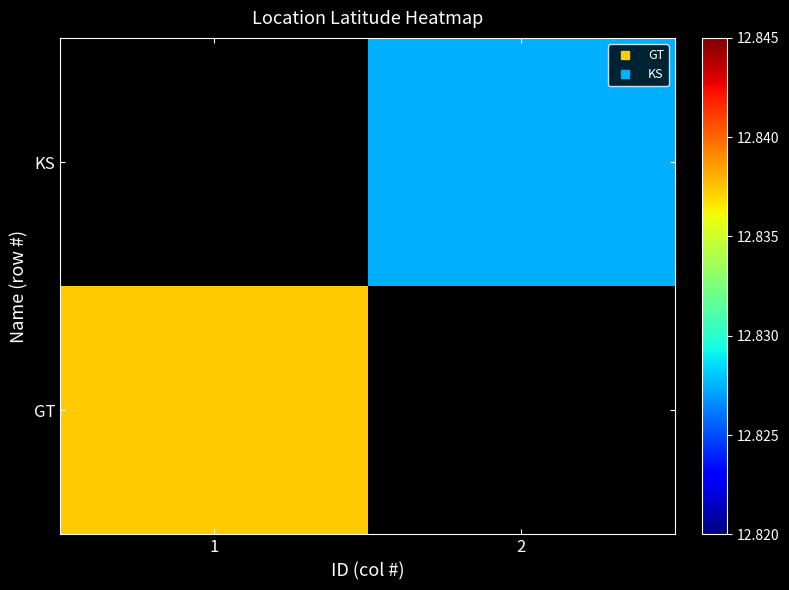

What is the greatest value displayed?

12.8